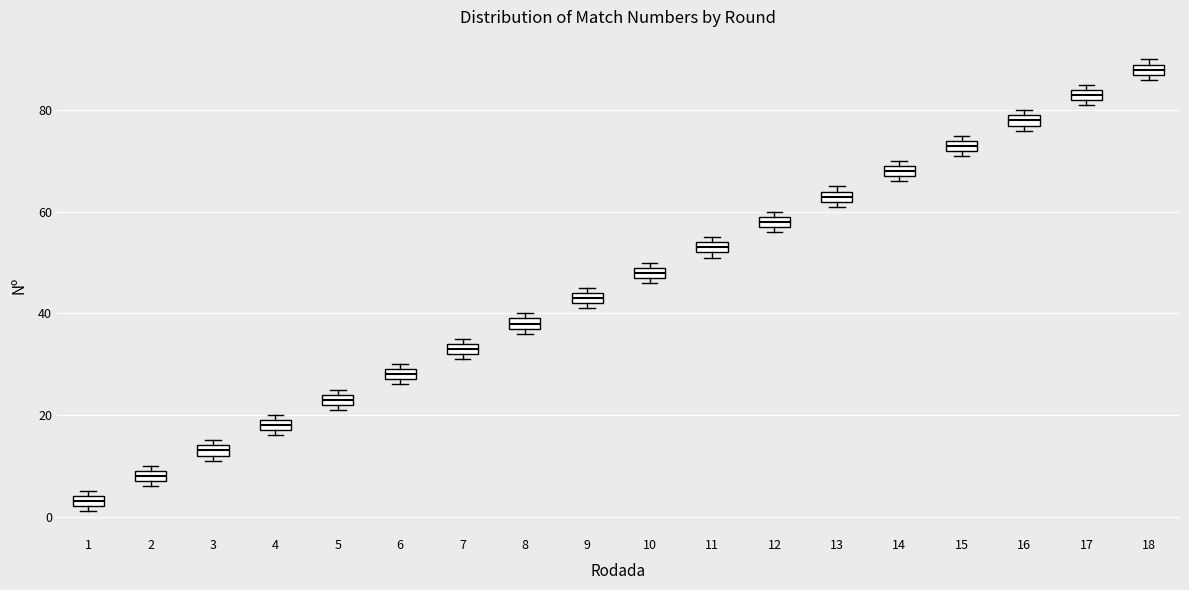

Where is the lower edge of the box at x = 13 on the y-axis? The values are not printed on the chart, so give them approximately, as read against the axis.

62